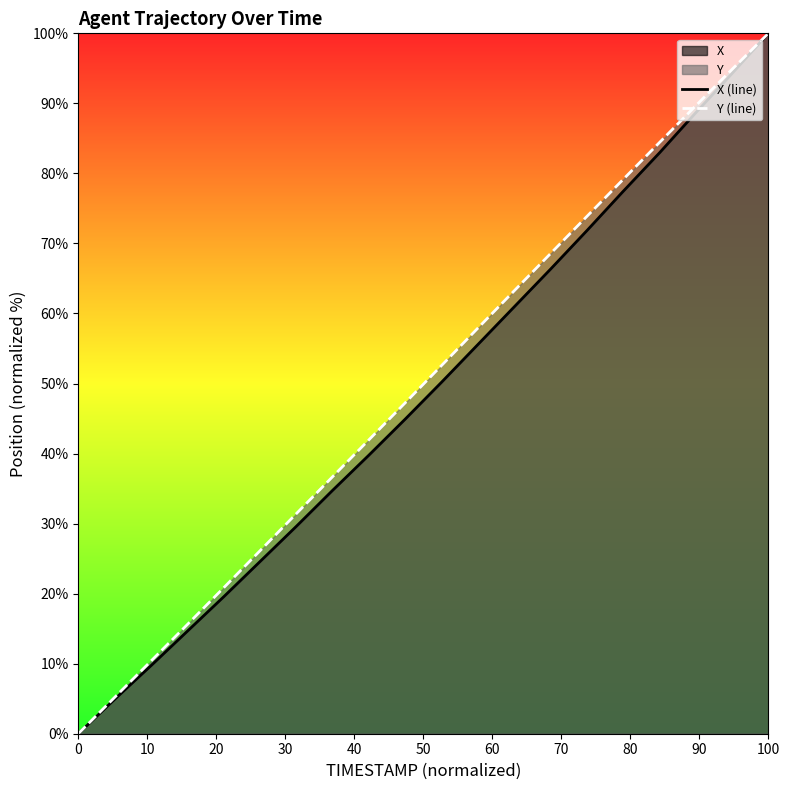

Is it true that Y (line) equals 21.4 at 100?

False